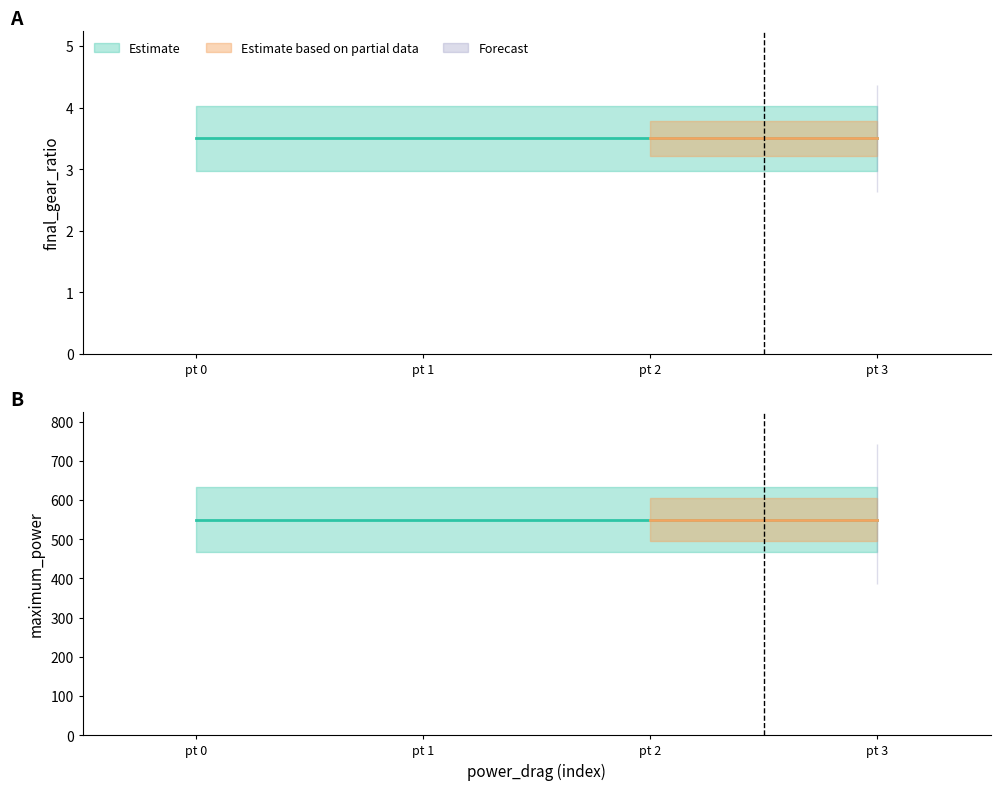

True or false: final_gear_ratio has more than 0 interior local peaks.

False